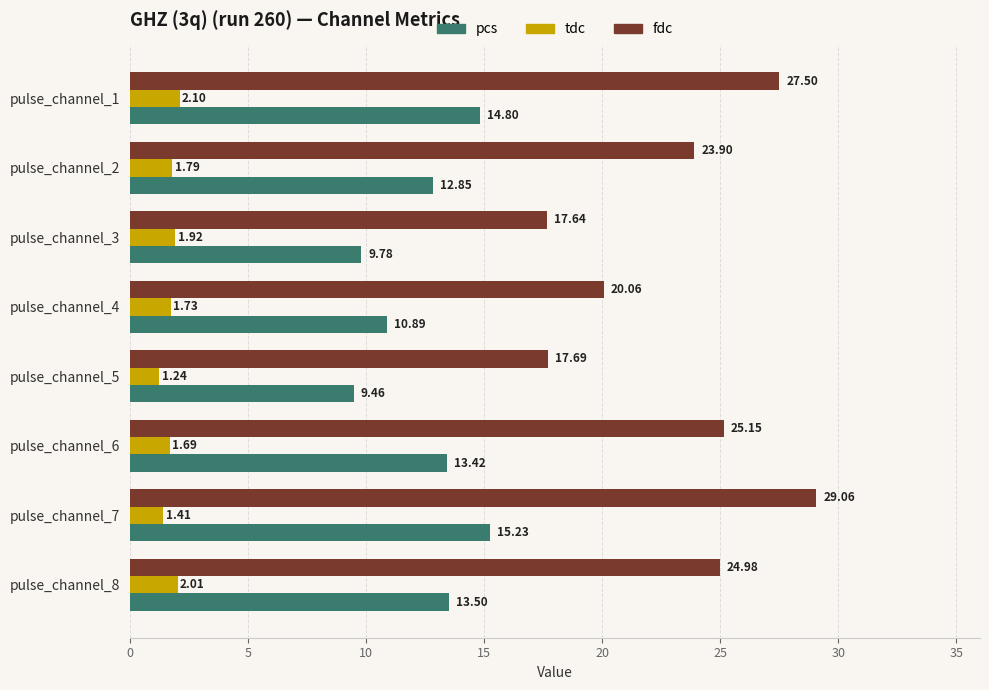

Which series has the largest total across all categories?

fdc